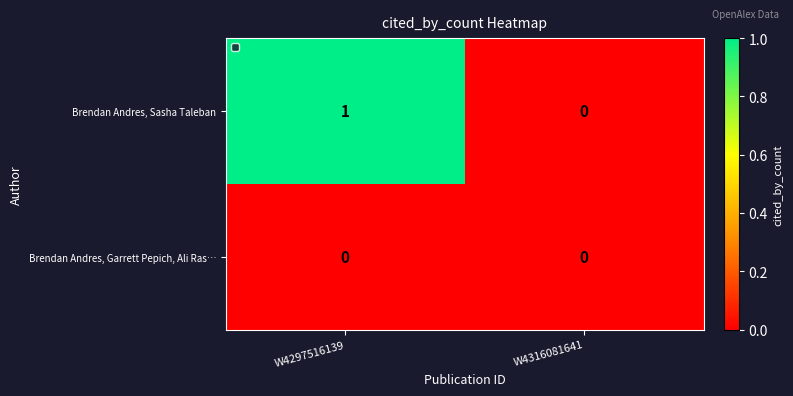

Between W4297516139 and W4316081641, which series saw the biggest shift?

Brendan Andres, Sasha Taleban